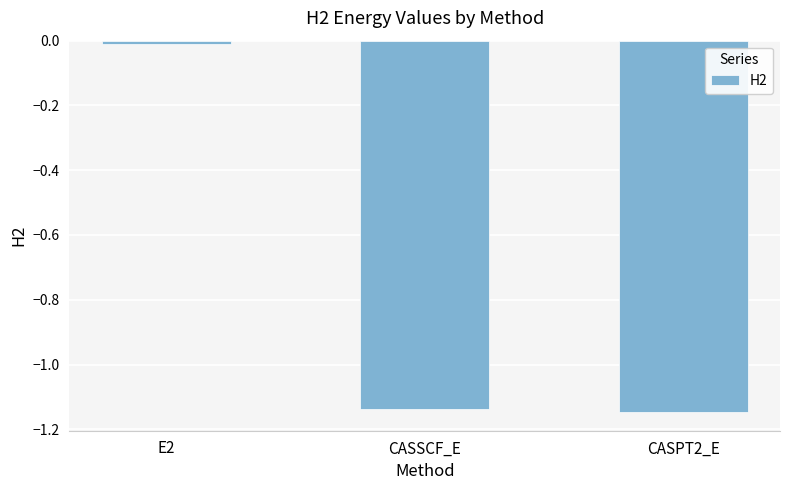

The value at E2 is -0.0. True or false?

True